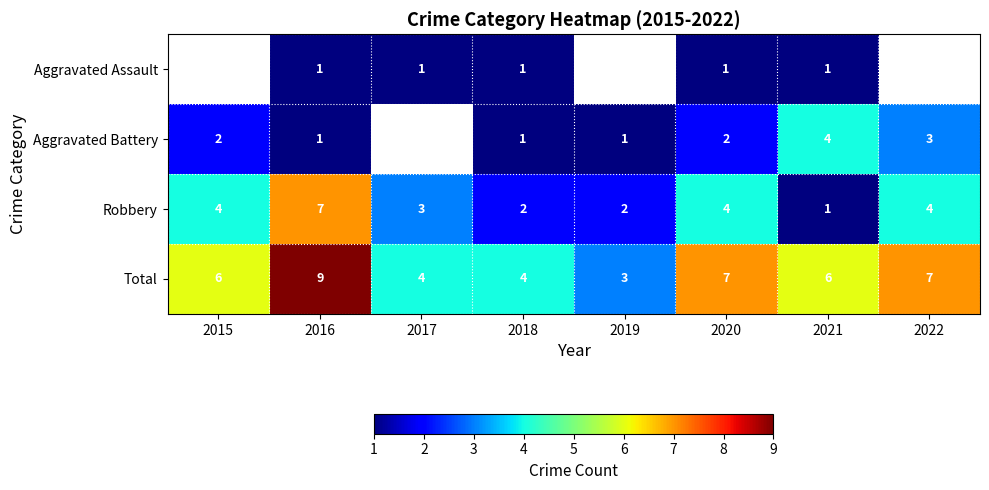

How many data points in Total are less than 6?

3